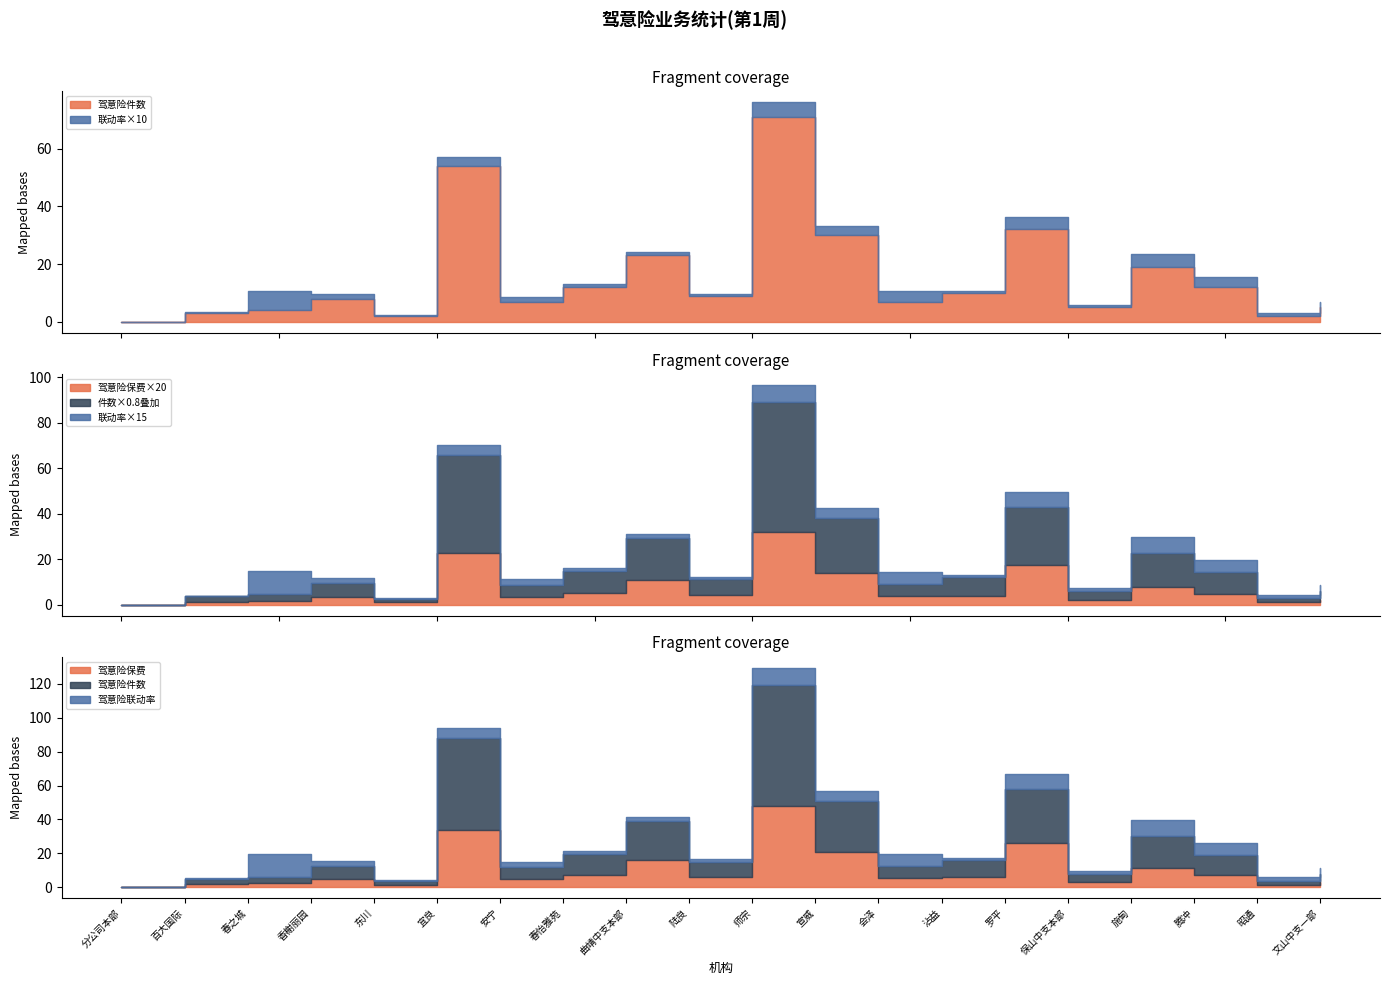

Does the chart display data point markers on the line(s)?

No